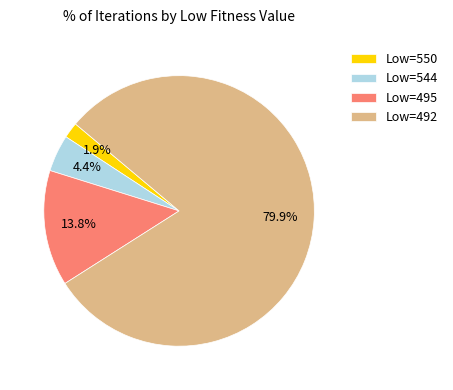

Between Low=550 and Low=492, which is larger?

Low=492